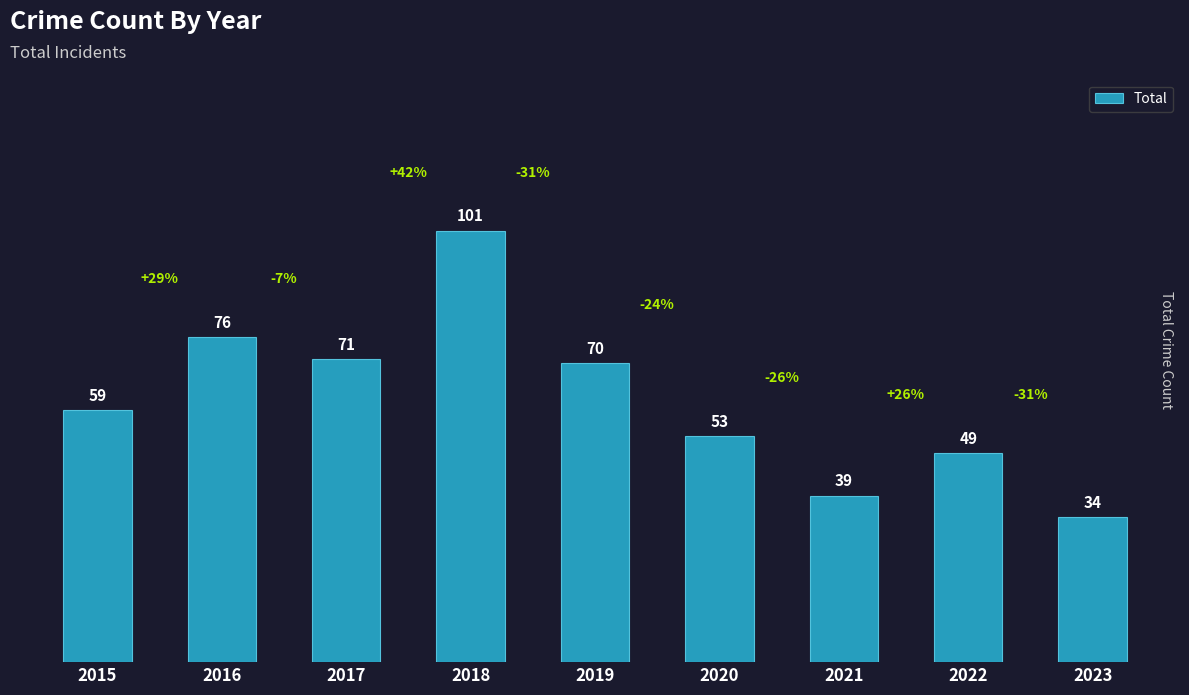

Are the bars grouped side by side (vs. stacked)?

No